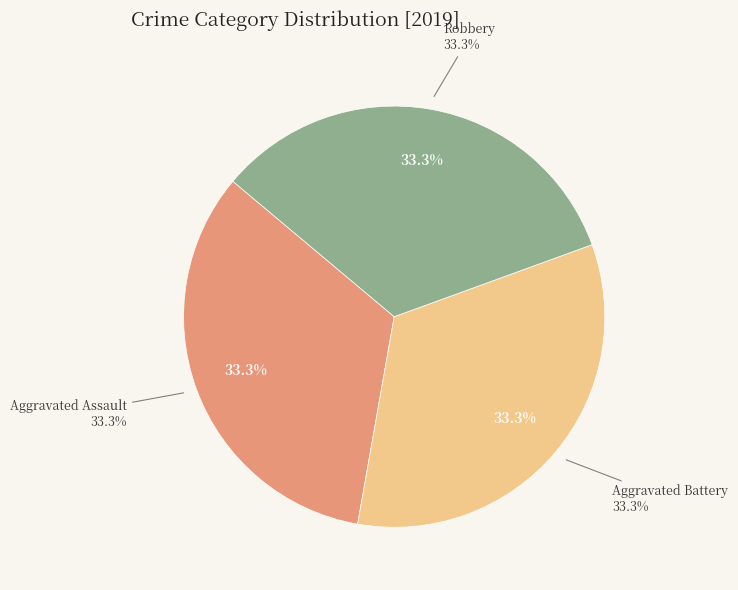

True or false: Robbery accounts for 33% of the total.

True